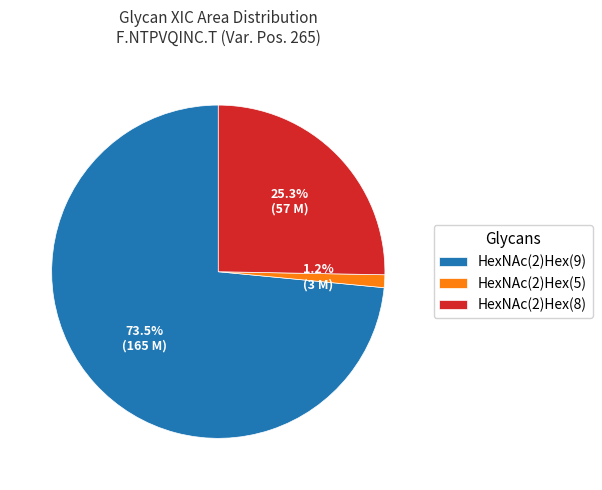

Between HexNAc(2)Hex(8) and HexNAc(2)Hex(5), which is larger?

HexNAc(2)Hex(8)